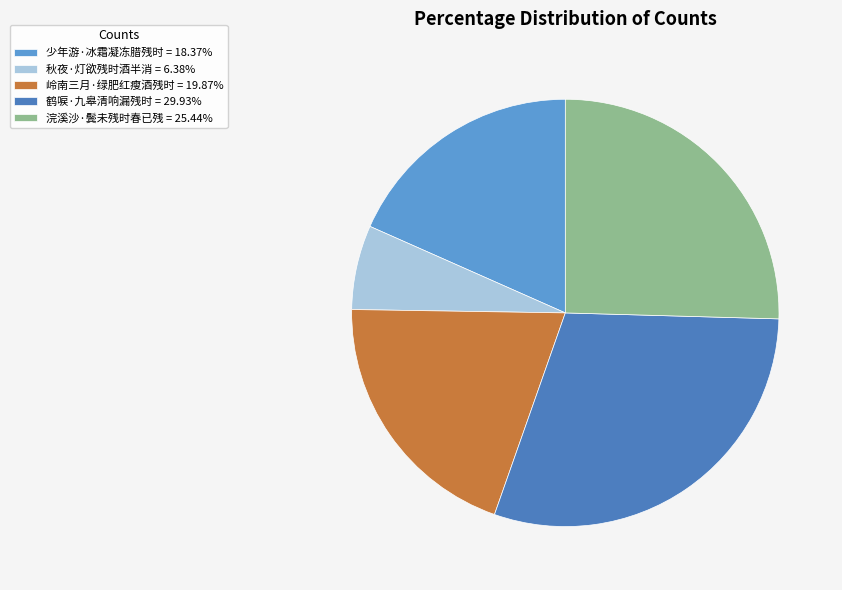

Combined, do 鹤唳·九皋清响漏残时 and 少年游·冰霜凝冻腊残时 account for over 50%?

No